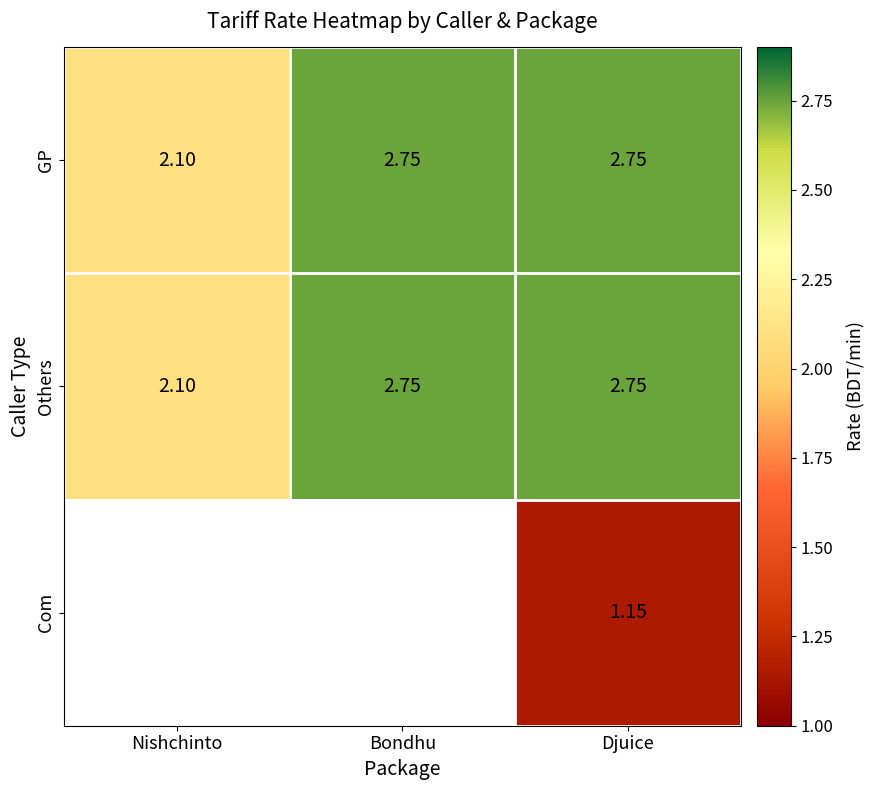

Is it true that GP equals 2.1 at Nishchinto?

True